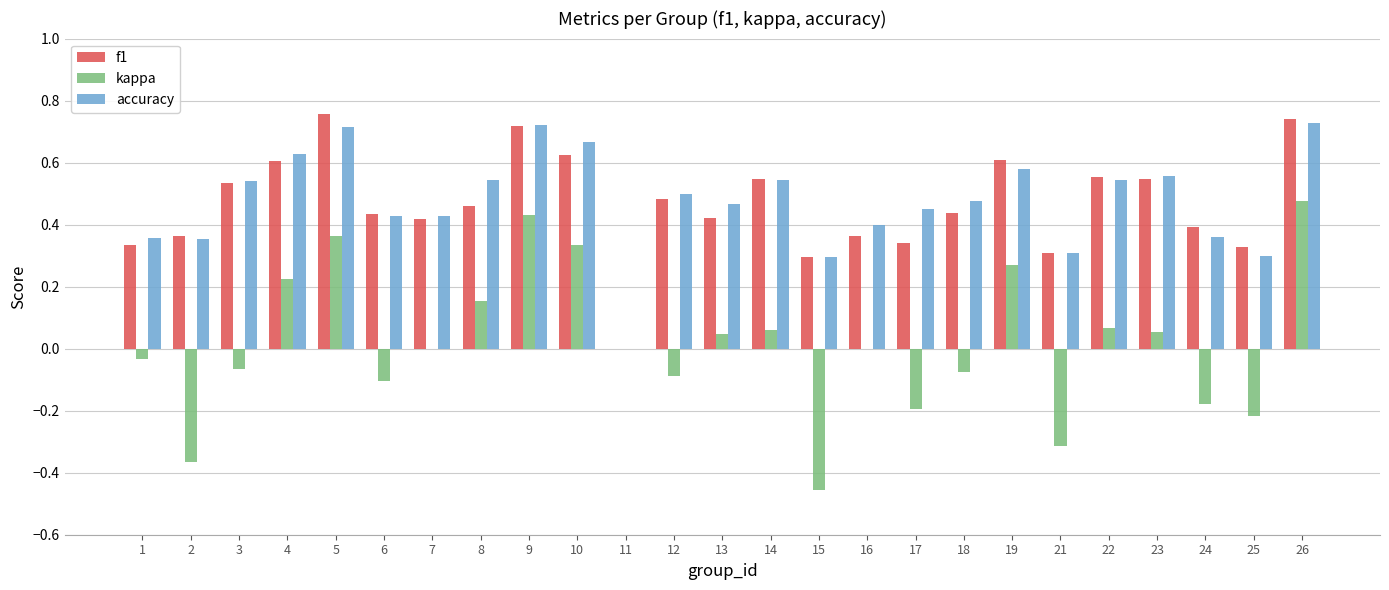

Which series has the largest range (max minus min)?

kappa